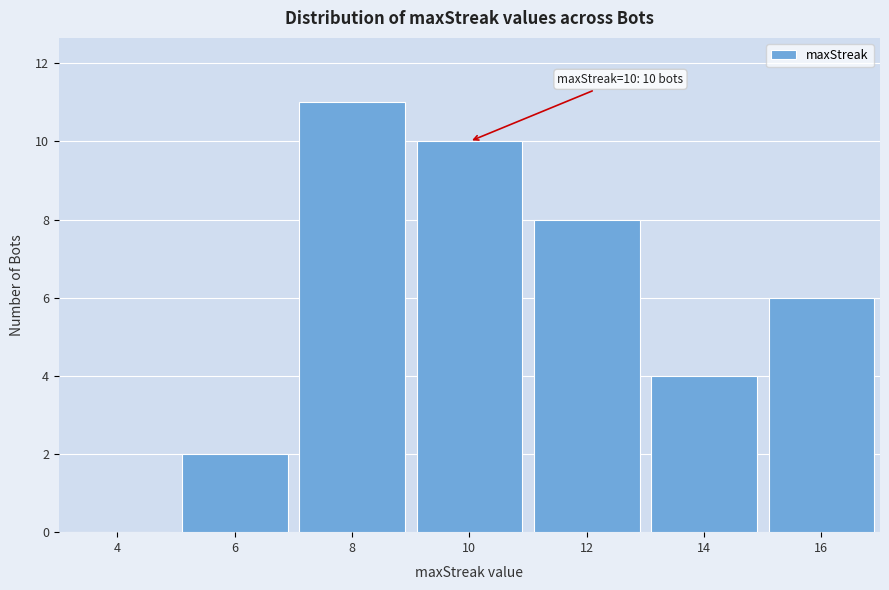

Reading left to right, extract all data points from this chart.

4=0	6=2	8=11	10=10	12=8	14=4	16=6